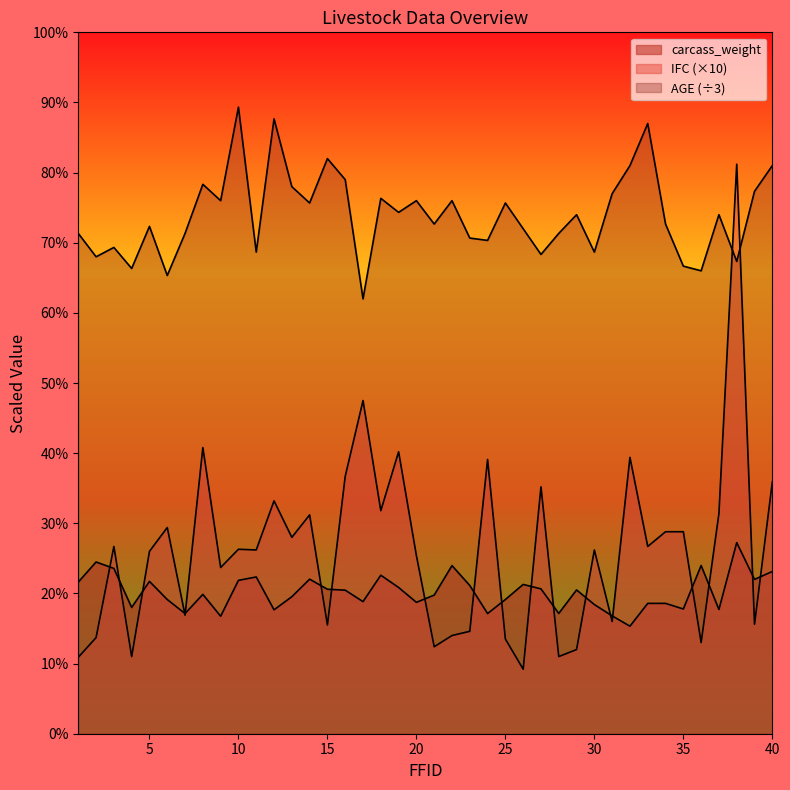

Reading left to right, list all the values displayed in this chart.

carcass_weight: 1=21.6	2=24.5	3=23.6	4=18.0	5=21.7	6=19.1	7=17.1	8=19.9	9=16.8	10=21.9	11=22.3	12=17.7	13=19.5	14=22.0	15=20.6	16=20.5	17=18.8	18=22.6	19=20.8	20=18.7	21=19.8	22=24.0	23=21.1	24=17.1	25=19.1	26=21.3	27=20.7	28=17.2	29=20.5	30=18.4	31=16.8	32=15.3	33=18.6	34=18.6	35=17.8	36=24.0	37=17.7	38=27.2	39=22.0	40=23.1
IFC: 1=10.9	2=13.7	3=26.7	4=11.0	5=26.0	6=29.4	7=16.9	8=40.8	9=23.7	10=26.3	11=26.2	12=33.2	13=28.0	14=31.2	15=15.5	16=36.7	17=47.5	18=31.8	19=40.2	20=25.4	21=12.4	22=14.0	23=14.6	24=39.1	25=13.5	26=9.2	27=35.2	28=11.0	29=12.0	30=26.2	31=16.0	32=39.4	33=26.7	34=28.8	35=28.8	36=13.0	37=31.4	38=81.2	39=15.6	40=35.9
AGE: 1=71.3	2=68.0	3=69.3	4=66.3	5=72.3	6=65.3	7=71.3	8=78.3	9=76.0	10=89.3	11=68.7	12=87.7	13=78.0	14=75.7	15=82.0	16=79.0	17=62.0	18=76.3	19=74.3	20=76.0	21=72.7	22=76.0	23=70.7	24=70.3	25=75.7	26=72.0	27=68.3	28=71.3	29=74.0	30=68.7	31=77.0	32=81.0	33=87.0	34=72.7	35=66.7	36=66.0	37=74.0	38=67.3	39=77.3	40=81.0